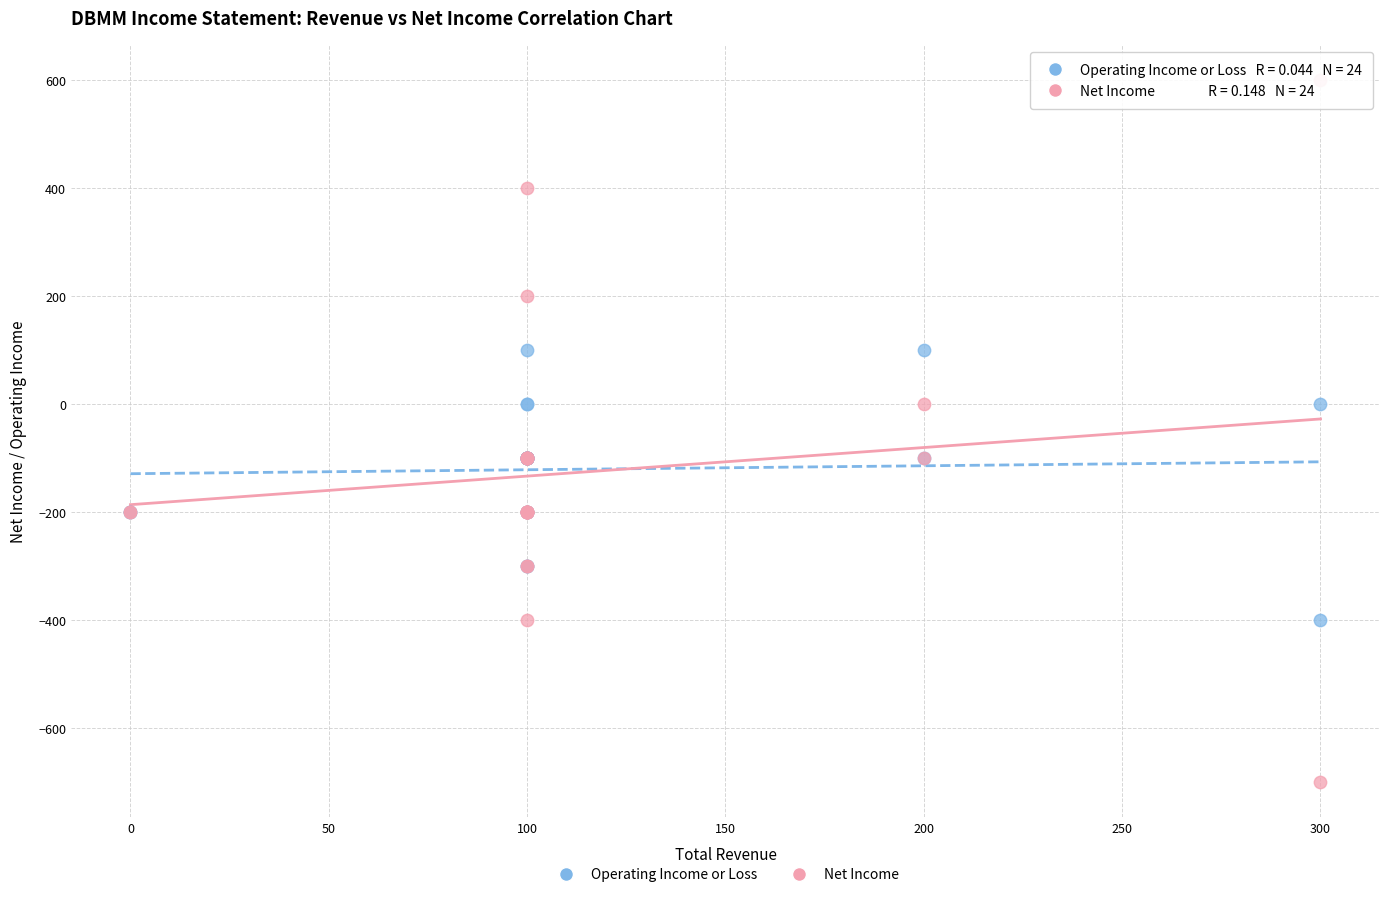

Which series has the widest spread of Y values?

Net Income